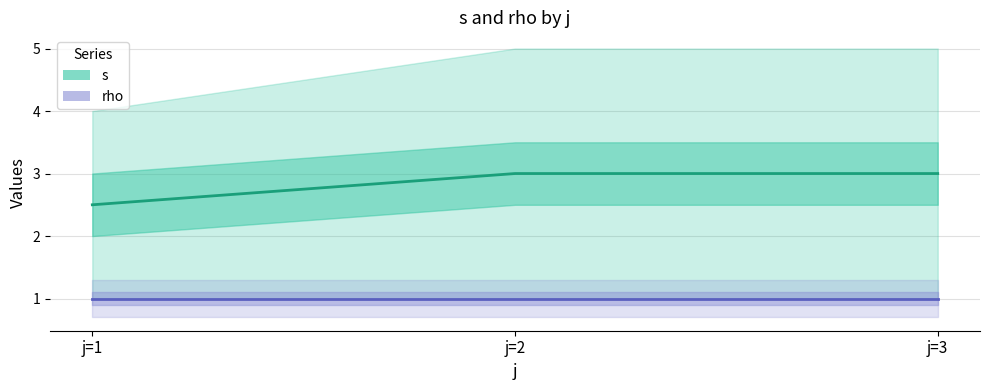

How many lines are shown in the chart?

2